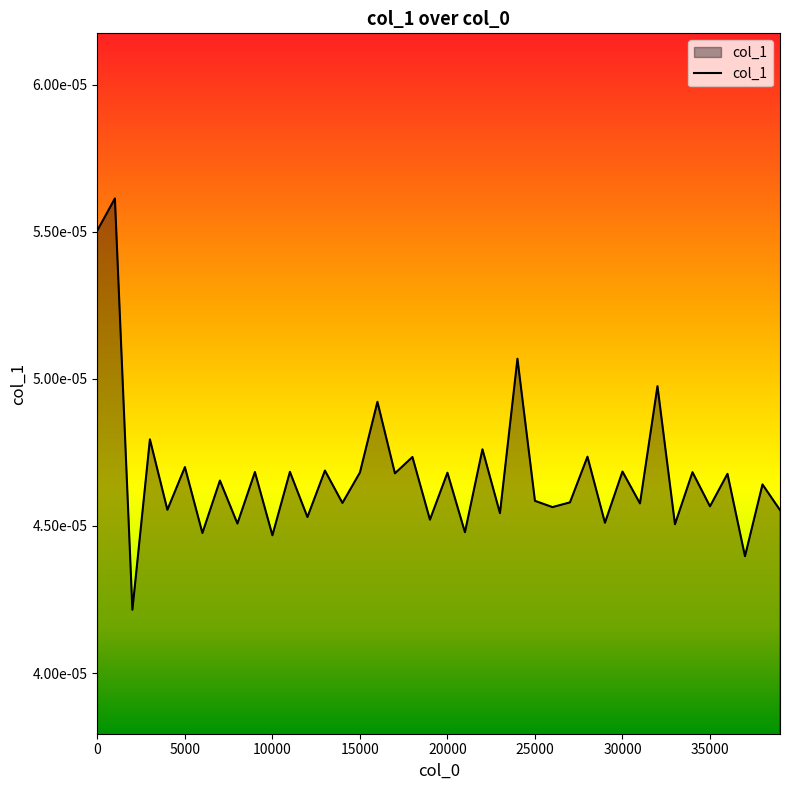

Does the chart display data point markers on the line(s)?

No